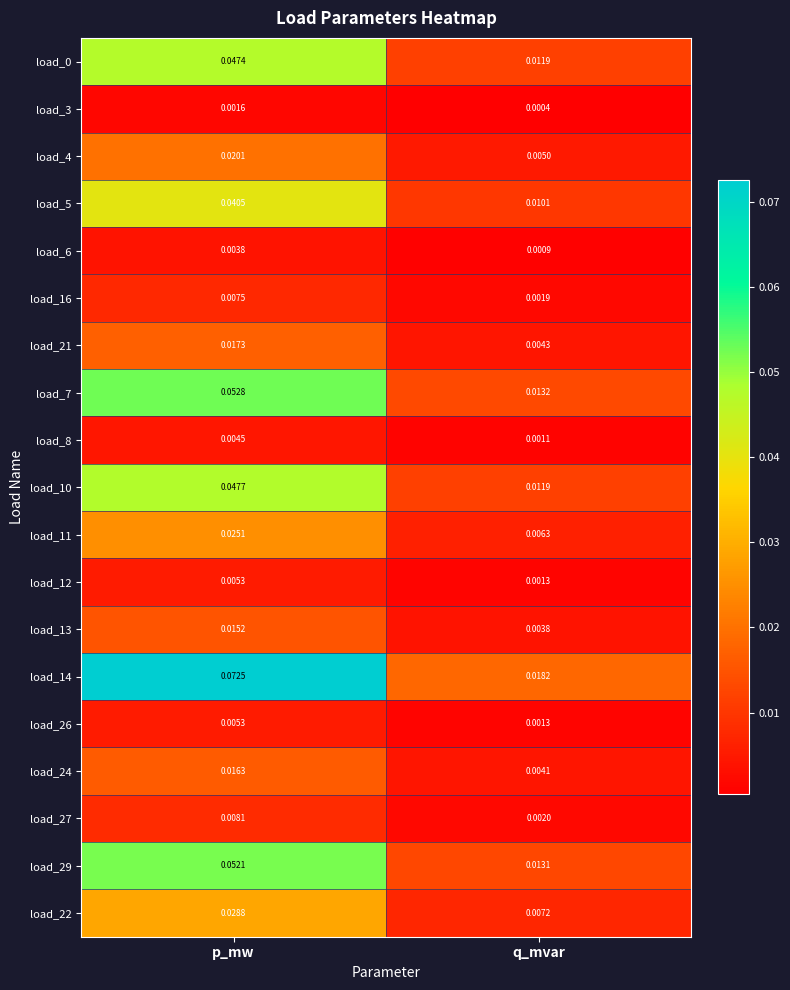

Which category has the highest value across all series?

p_mw